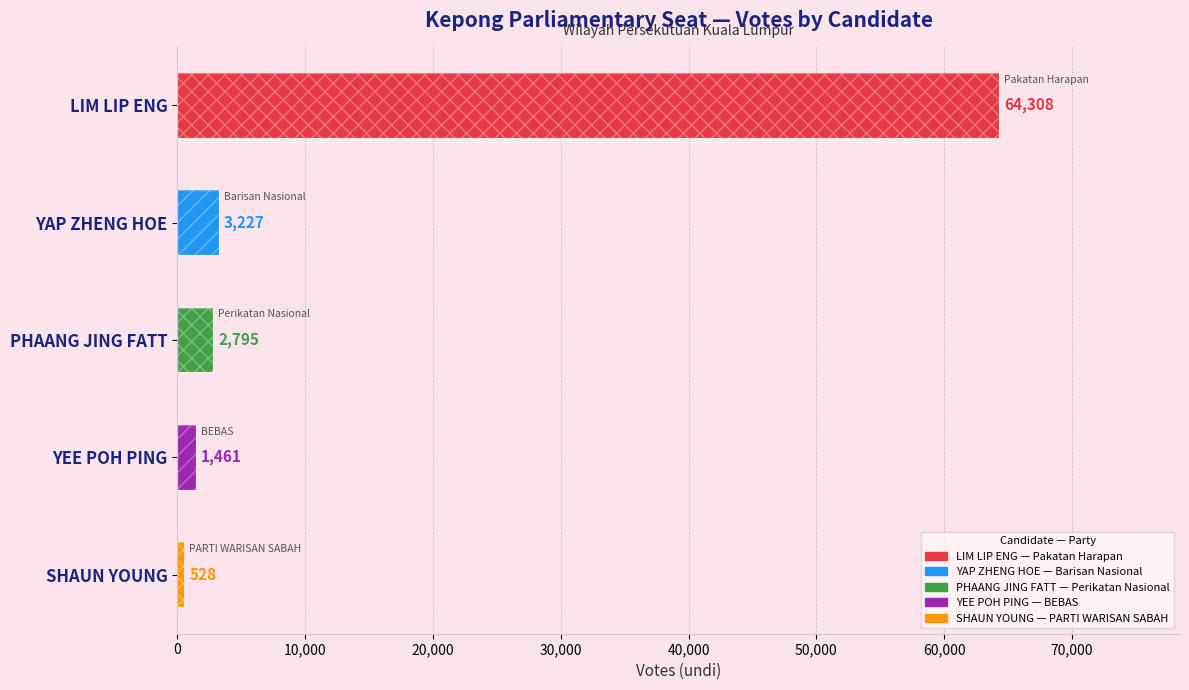

Does the chart contain any negative values?

No